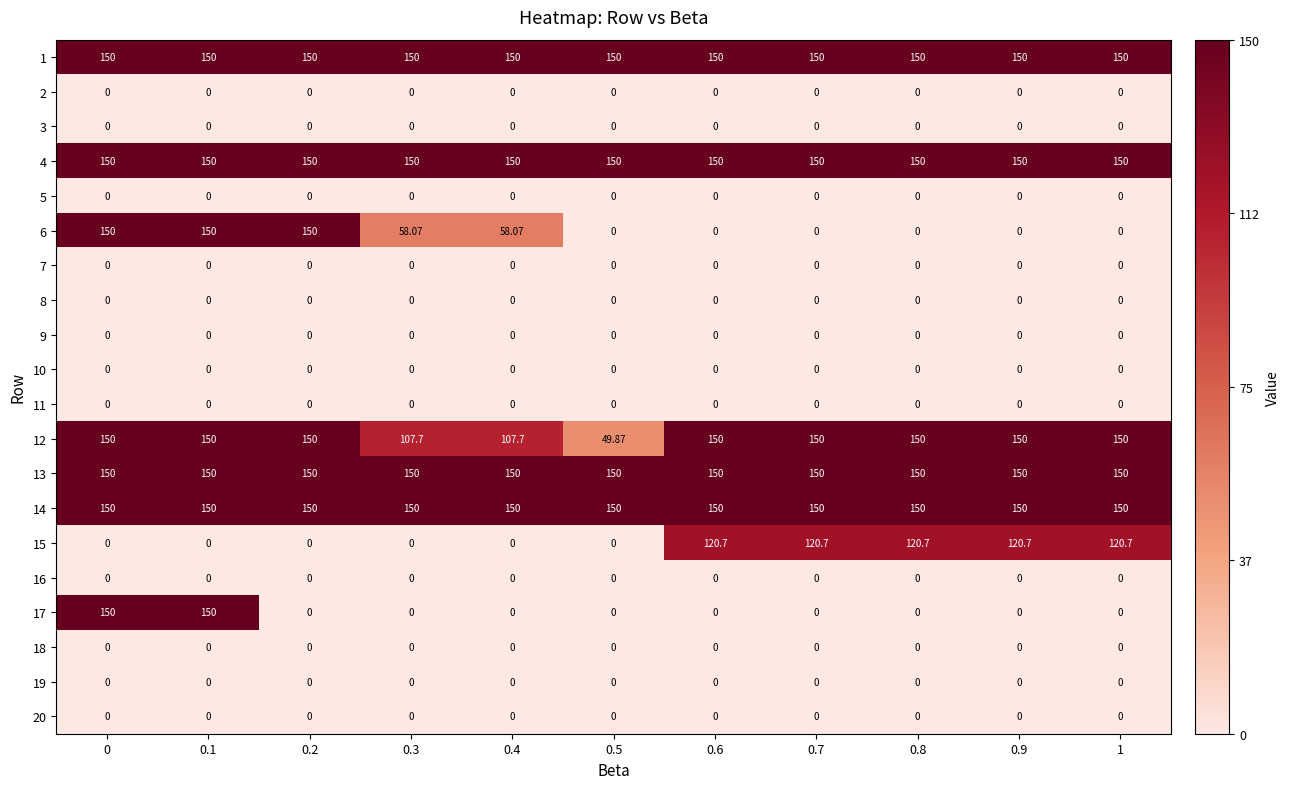

Is the value of 13 at 0.9 greater than the value of 8 at 0.1?

Yes